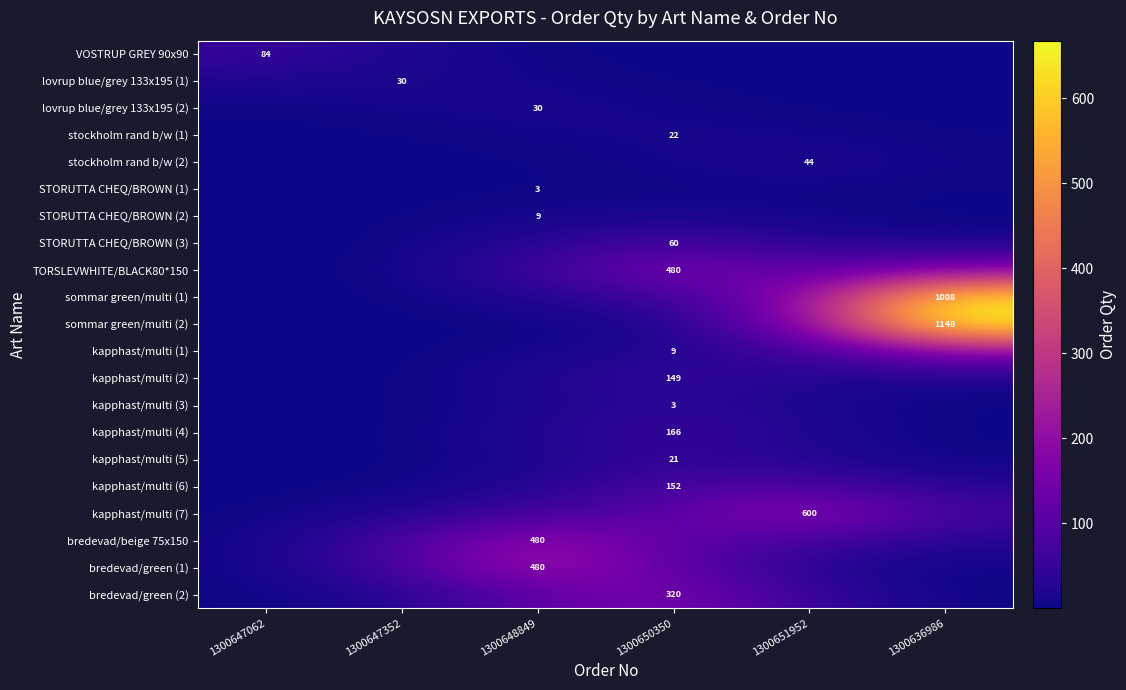

How many series are shown in this chart?

21